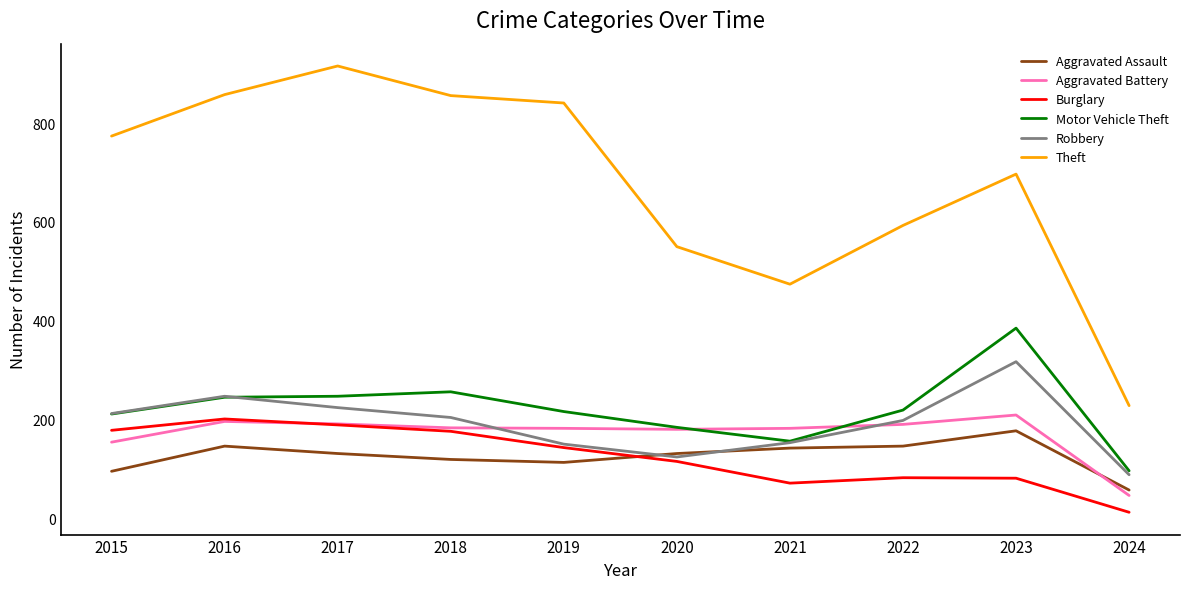

Which series has the widest spread of values?

Theft